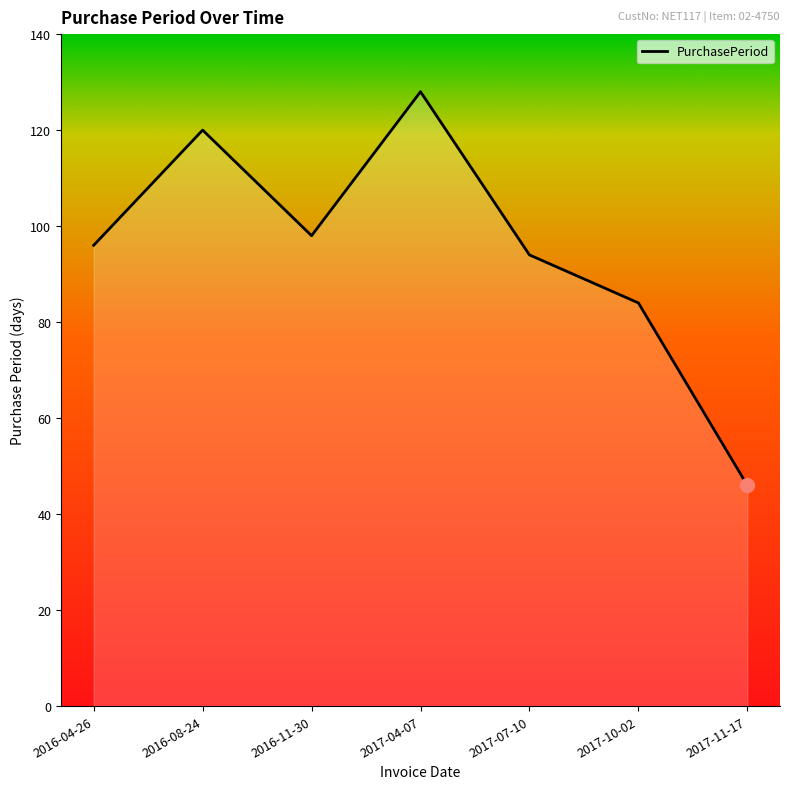

At which category does the data reach its first local valley?

2016-11-30